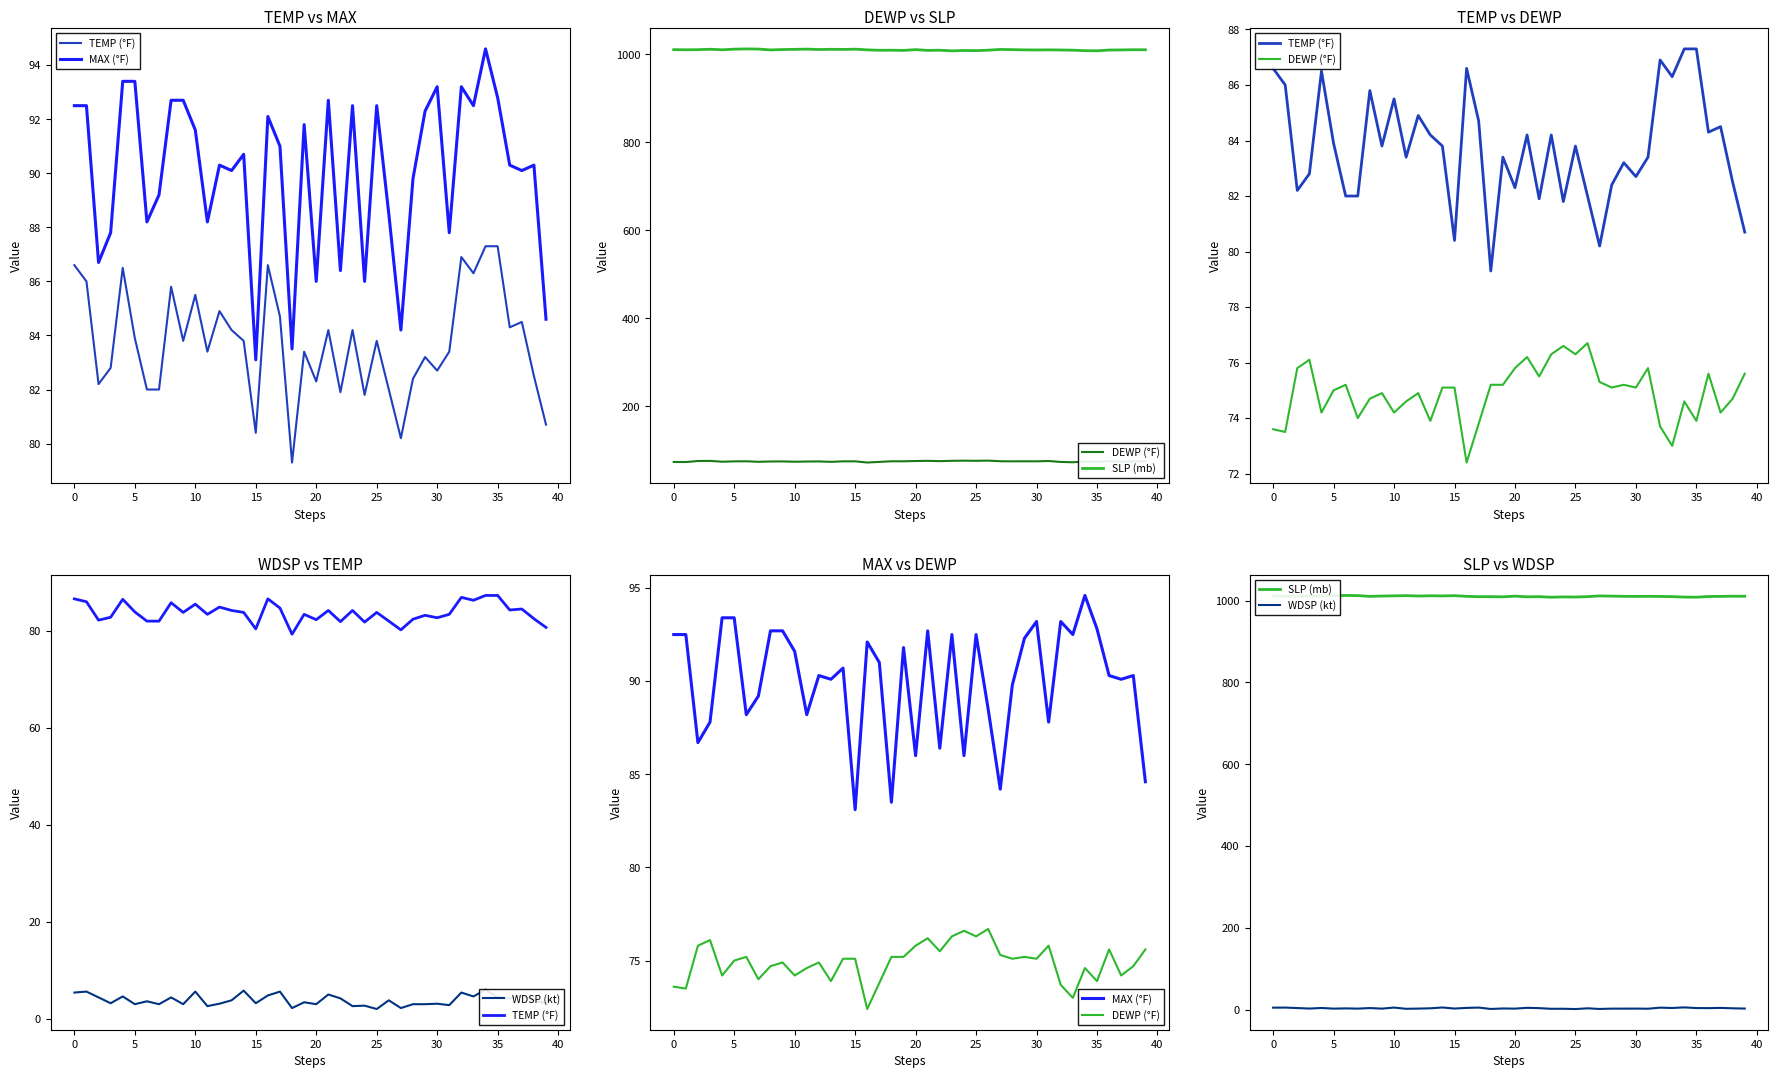

The value of MAX (°F) at 34 is 170.2. True or false?

False